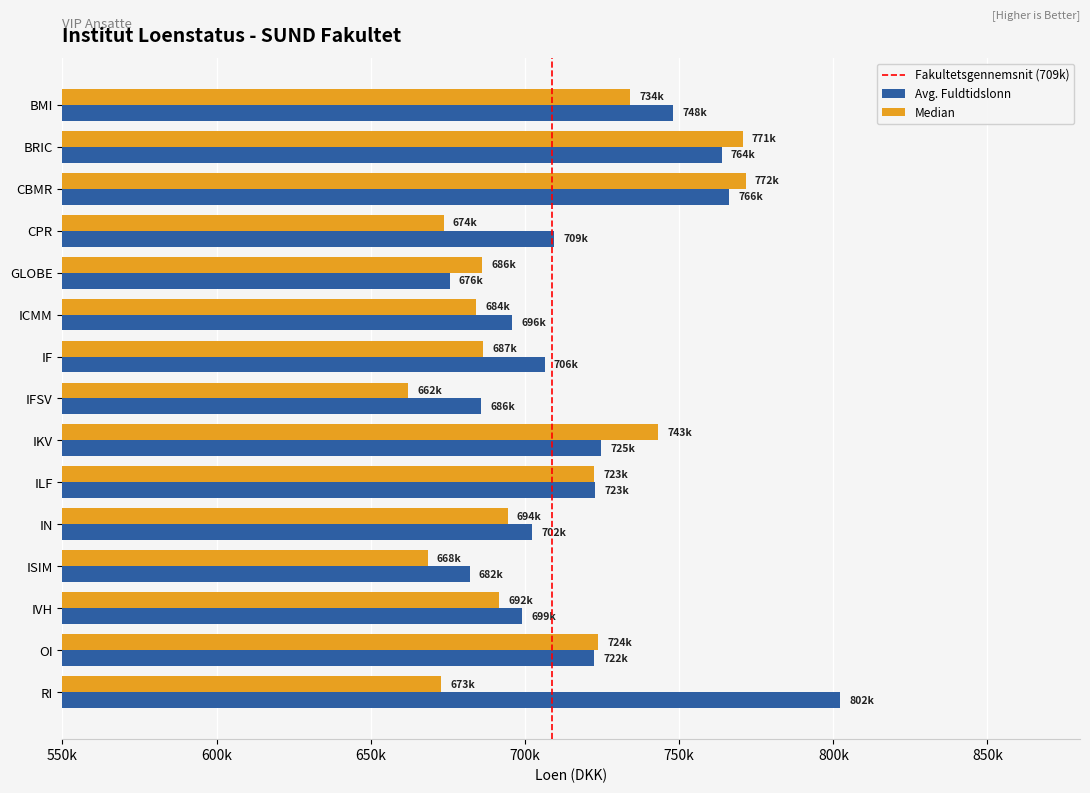

What is the highest value of the Avg. Fuldtidslonn series?

802266.1